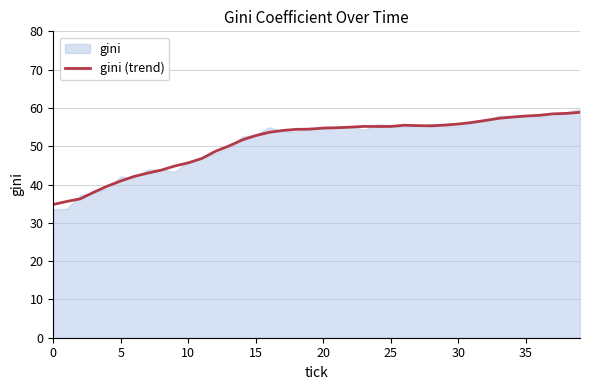

Which category has the highest value across all series?

39